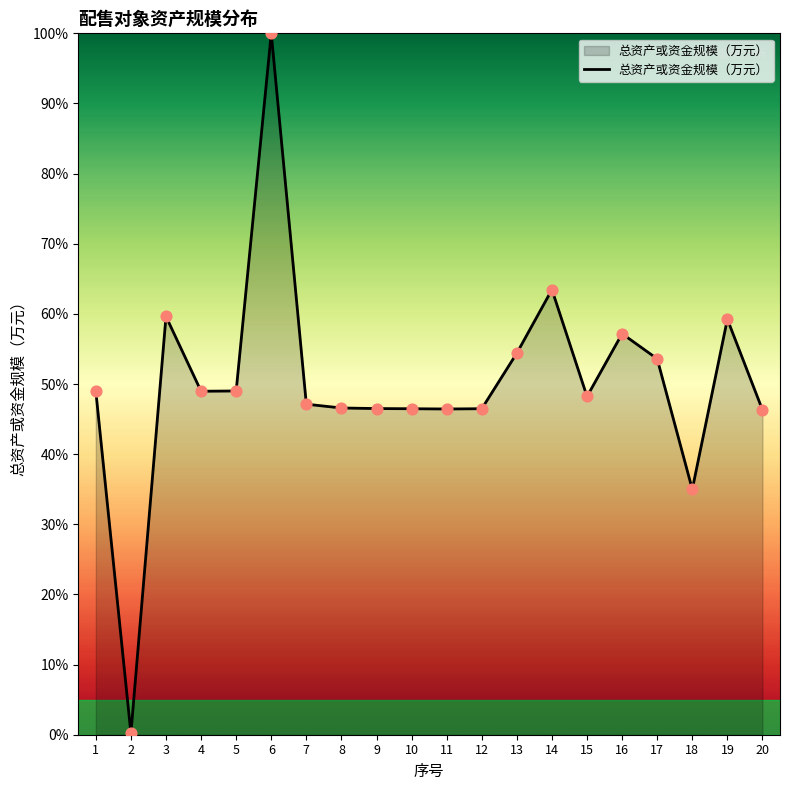

What is the change in value from 10 to 19?

+12.8